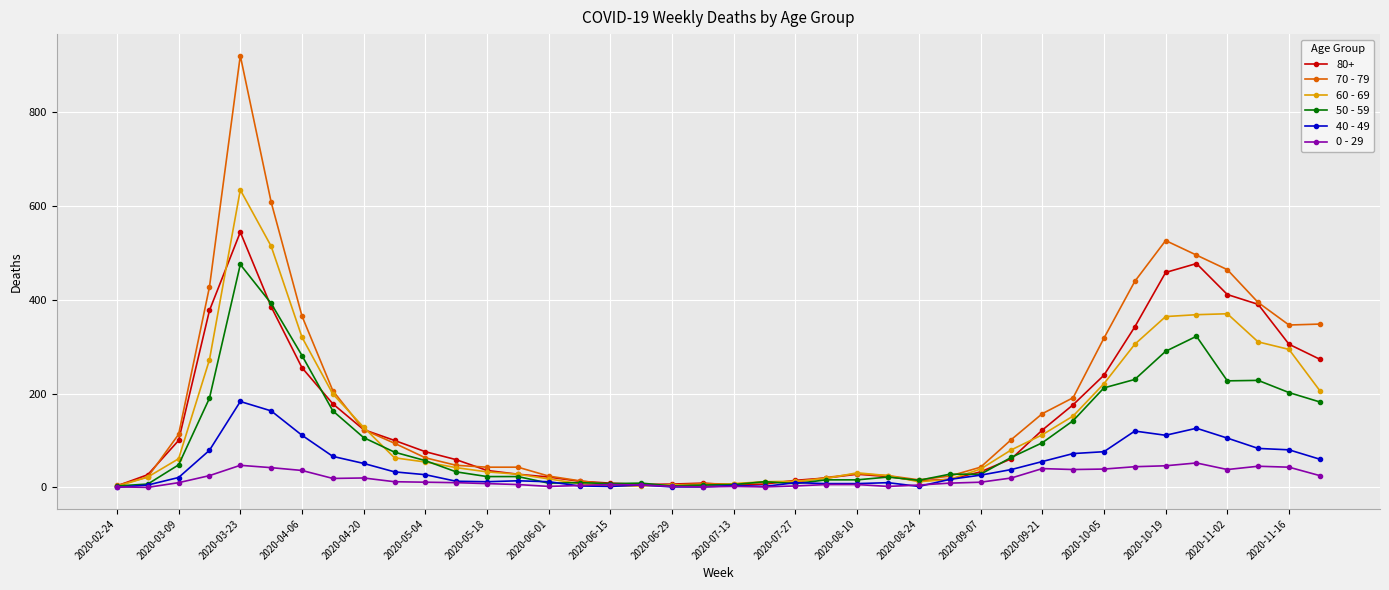

Which series has the largest range (max minus min)?

70 - 79